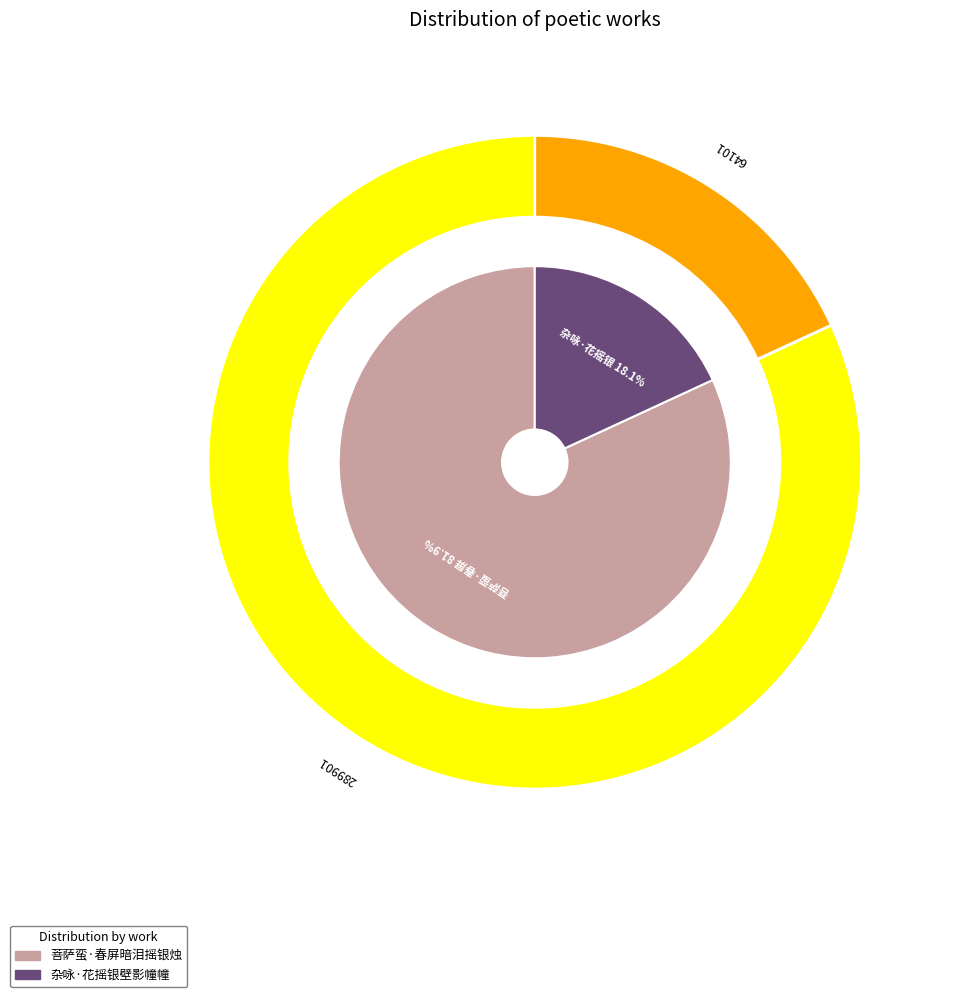

To the nearest percent, what is the combined percentage of 菩萨蛮·春屏暗泪摇银烛 and 杂咏·花摇银壁影幢幢?

100%